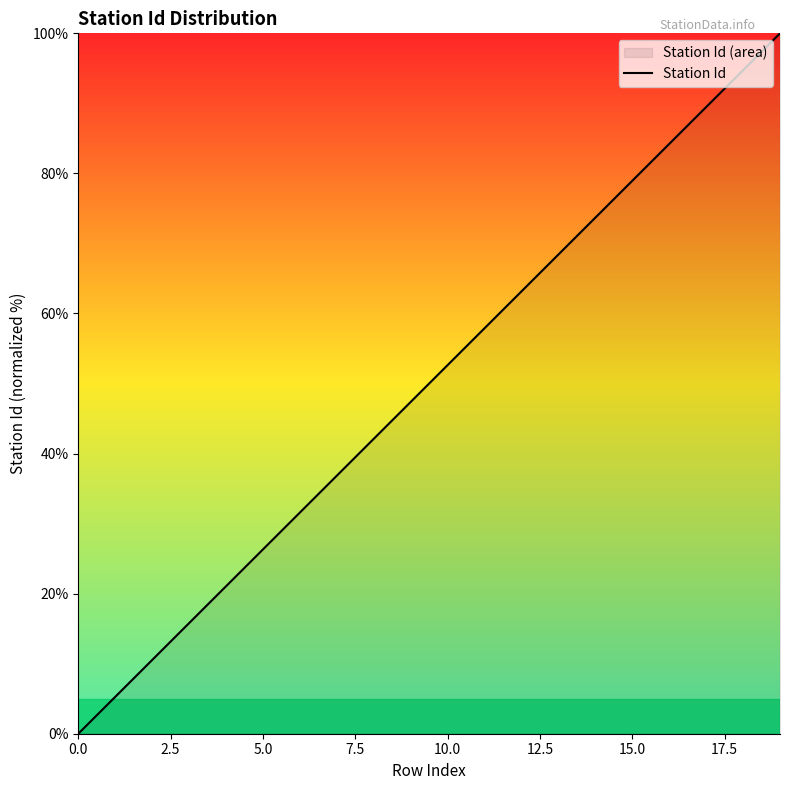

What is the greatest value displayed?

100.0